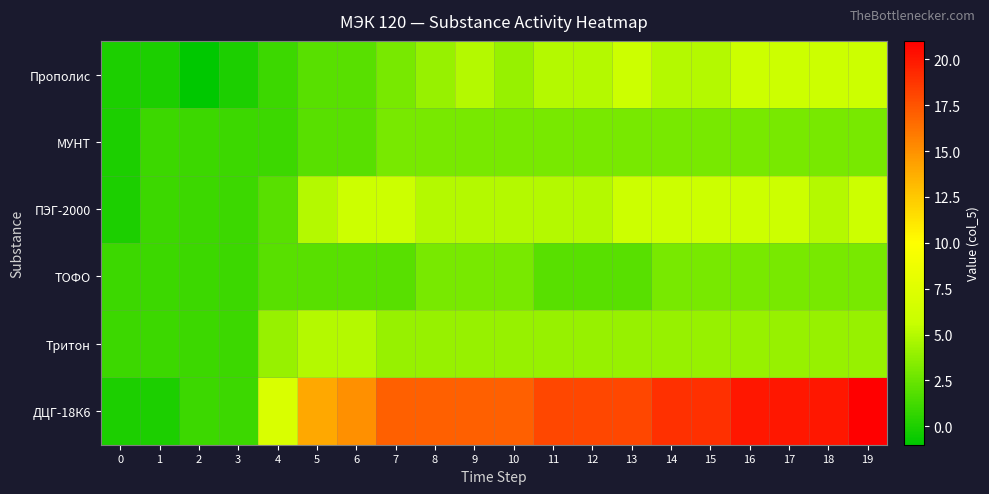

Reading left to right, transcribe all the data shown in this chart.

Прополис: 0=0	1=0	2=-1	3=0	4=1	5=2	6=2	7=3	8=4	9=5	10=4	11=5	12=5	13=6	14=5	15=5	16=6	17=6	18=6	19=6
МУНТ: 0=0	1=1	2=1	3=1	4=1	5=2	6=2	7=3	8=3	9=3	10=3	11=3	12=3	13=3	14=3	15=3	16=3	17=3	18=3	19=3
ПЭГ-2000: 0=0	1=1	2=1	3=1	4=2	5=5	6=6	7=6	8=5	9=5	10=5	11=5	12=5	13=6	14=6	15=6	16=6	17=6	18=5	19=6
ТОФО: 0=1	1=1	2=1	3=1	4=2	5=2	6=2	7=2	8=3	9=3	10=3	11=2	12=2	13=2	14=3	15=3	16=3	17=3	18=3	19=3
Тритон: 0=1	1=1	2=1	3=1	4=4	5=5	6=5	7=4	8=4	9=4	10=4	11=4	12=4	13=4	14=4	15=4	16=4	17=4	18=4	19=4
ДЦГ-18К6: 0=0	1=0	2=1	3=1	4=7	5=14	6=15	7=17	8=17	9=17	10=17	11=18	12=18	13=18	14=19	15=19	16=20	17=20	18=20	19=21